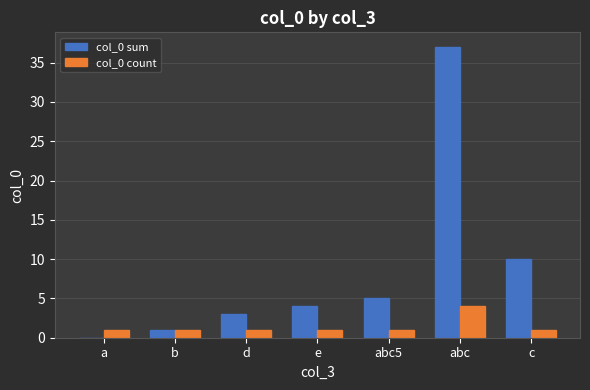

Reading right to left, list all the values displayed in this chart.

col_0 sum: c=10	abc=37	abc5=5	e=4	d=3	b=1	a=0
col_0 count: c=1	abc=4	abc5=1	e=1	d=1	b=1	a=1